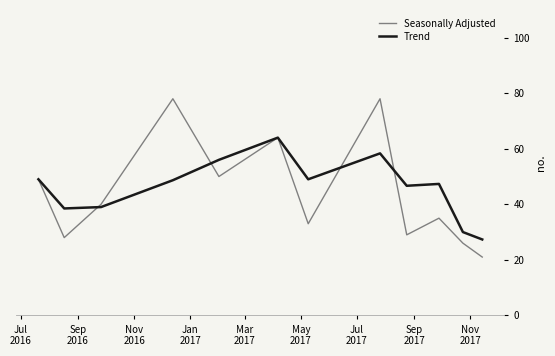

What is the maximum value for Seasonally Adjusted?

78.0